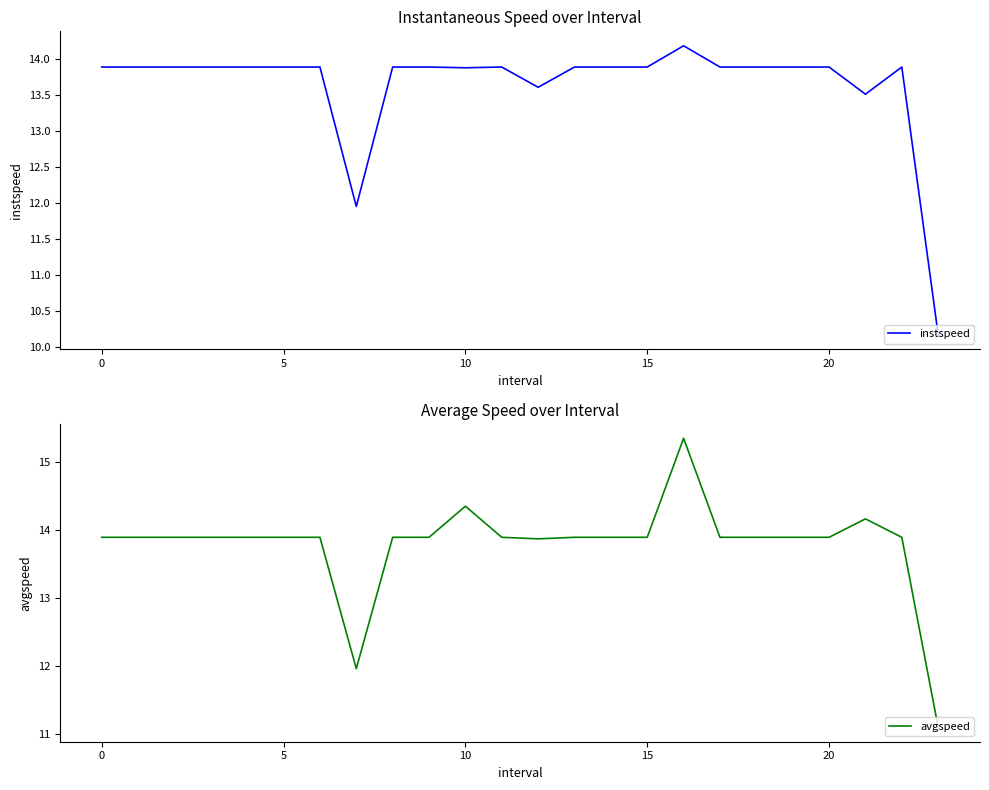

What is the average value of the instspeed series?

13.6